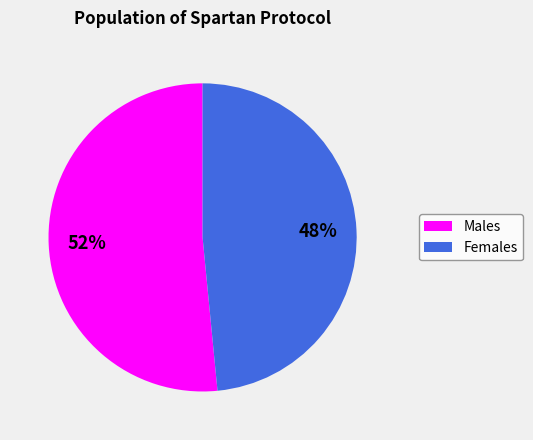

To the nearest percent, what is the average slice percentage?

50%